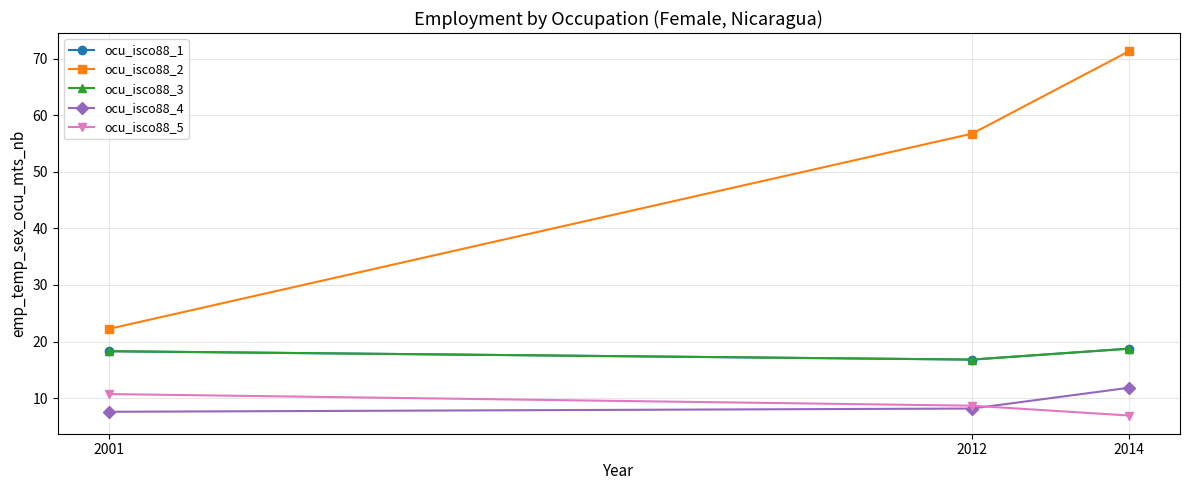

Which series has the largest total across all categories?

ocu_isco88_2